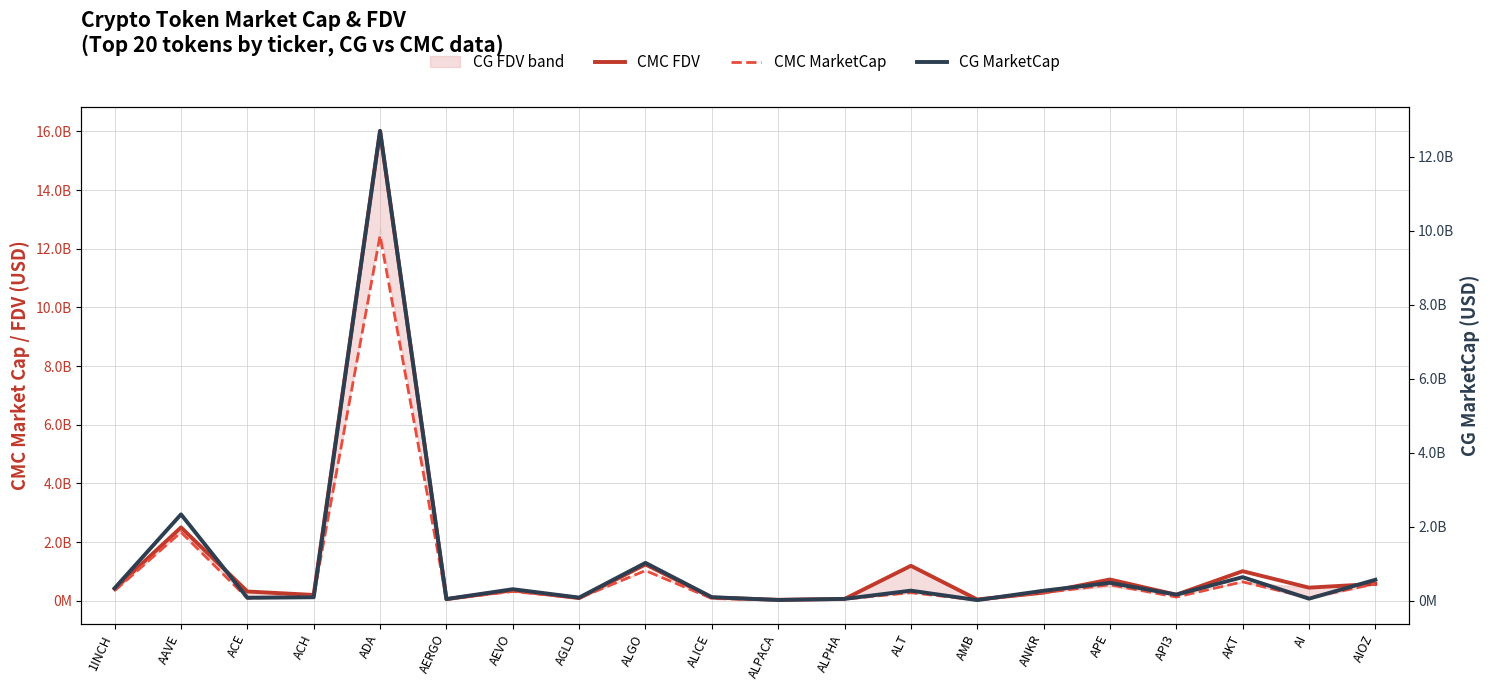

Reading left to right, transcribe all the data shown in this chart.

CMC FDV: 400946716.2	2497410737.7	312281641.3	194732656.9	16016803157.8	52023317.8	356122401.6	86983567.7	1233718317.2	106642980.1	28884919.2	58232435.6	1188314961.0	41138693.4	272883161.6	721856823.0	203262937.1	1005191810.5	443861372.6	571548468.6
CMC MarketCap: 341002519.4	2334331417.6	82894662.5	160445072.6	12445835823.4	48381685.3	314056249.6	86983567.7	1026166914.7	72424802.2	23178775.4	52176262.3	271229823.6	22166085.7	272883161.6	543306631.5	123481459.3	642341804.4	101394582.3	571548468.6
CG MarketCap: 341974241.0	2335625640.0	82851732.0	96274031.0	12695009843.0	48415626.0	313622525.0	86929839.0	1025061832.0	98261699.0	23183513.0	52215521.0	274926939.0	19644857.0	272809928.0	486304027.0	166575538.0	639719404.0	57723607.0	568363221.0